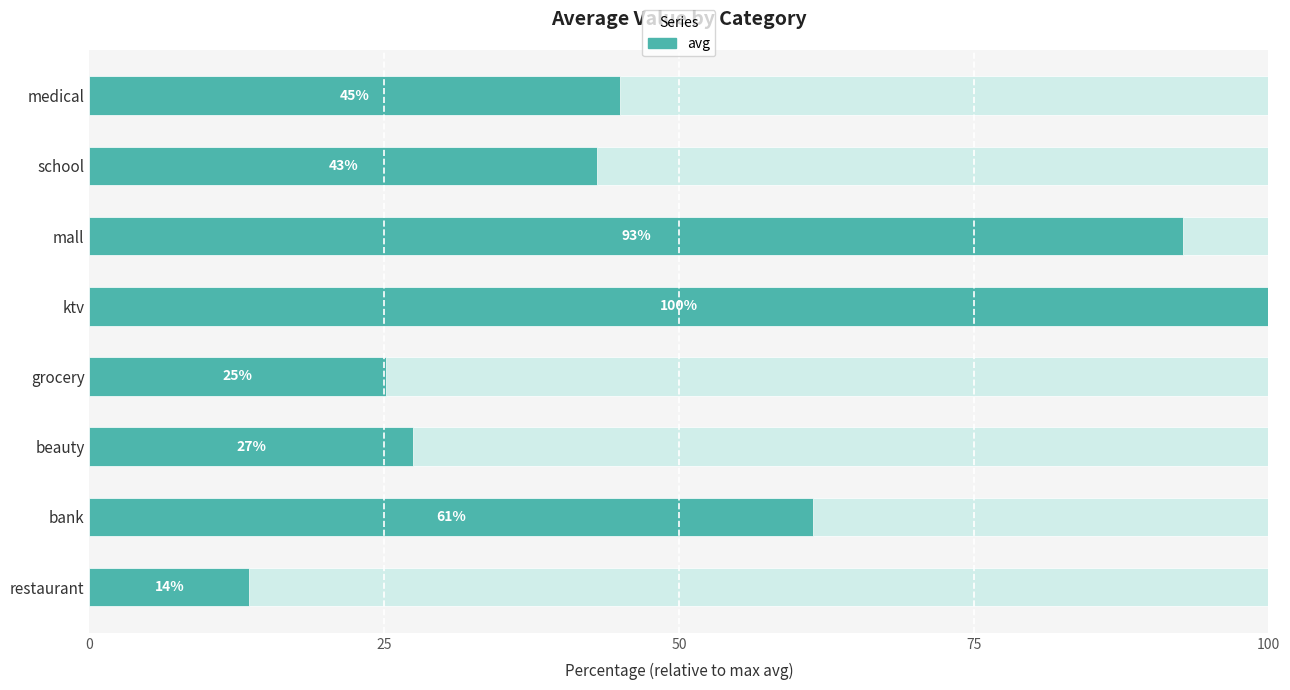

What is the value of the 3rd bar from the left?

27.5